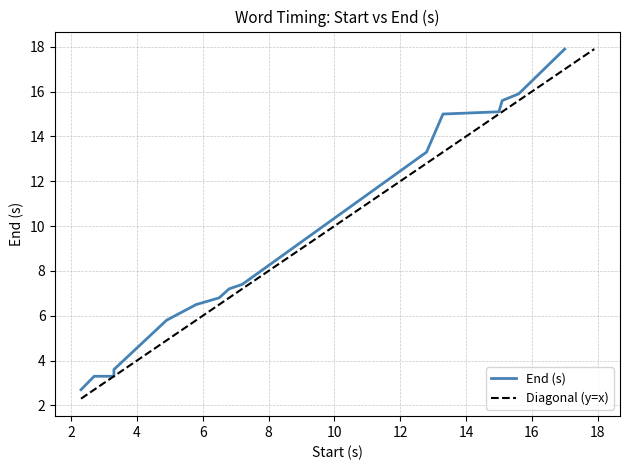

Is it true that the value at 3 is 3.9?

False